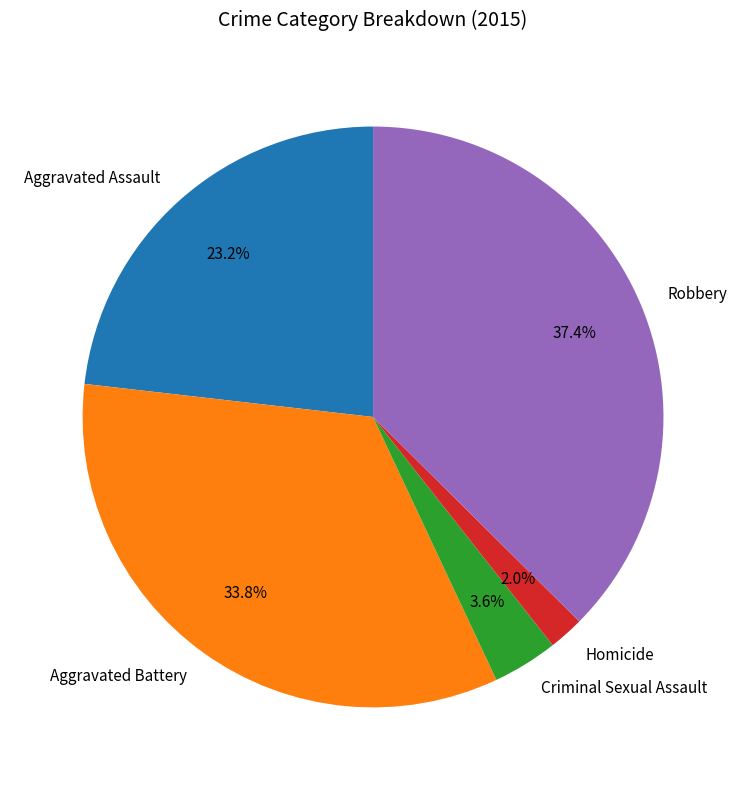

Do Aggravated Battery and Homicide together represent more than half of the pie?

No